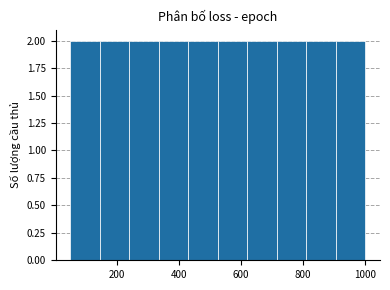

How tall is the bar that spans 620 to 715 on the x-axis? Neither the bar edges nor the heights are printed on the chart, so give them approximately, as read against the axes.

2